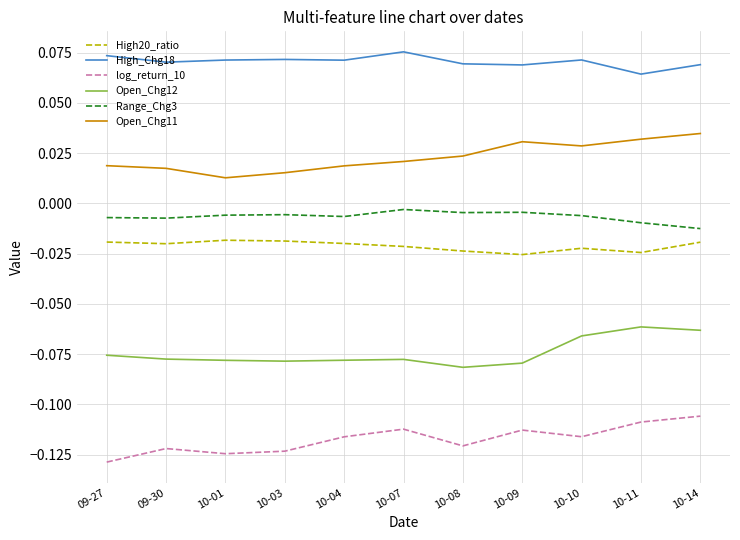

What is the difference between the highest and lowest values at 09-30?

0.2